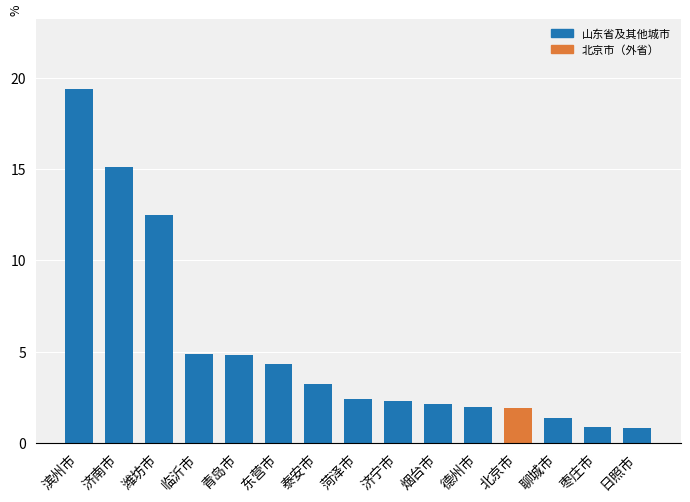

What is the approximate value at 东营市?

4.3